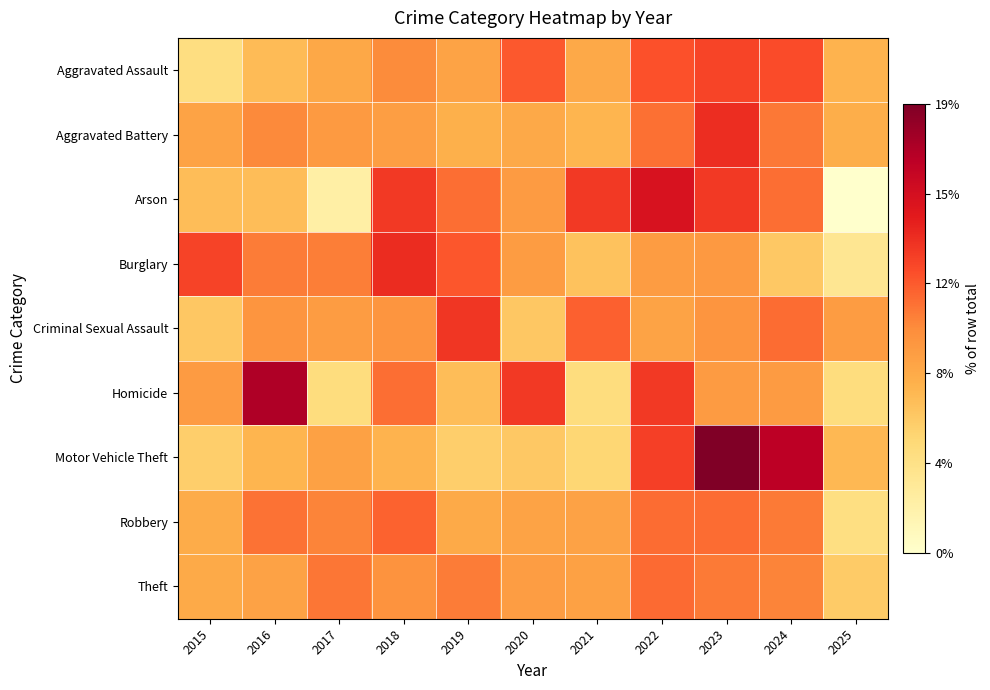

At how many categories does at least one series exceed 10?

10